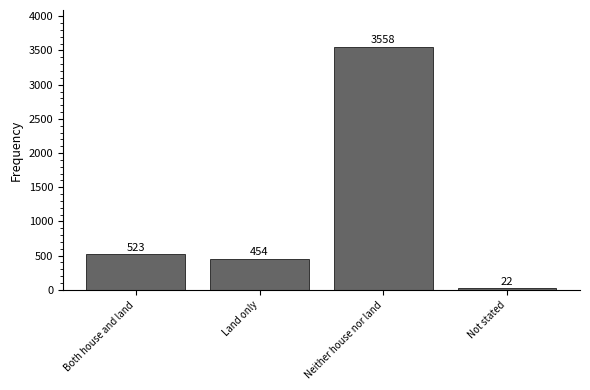

Rank the categories by value from highest to lowest.

Neither house nor land, Both house and land, Land only, Not stated